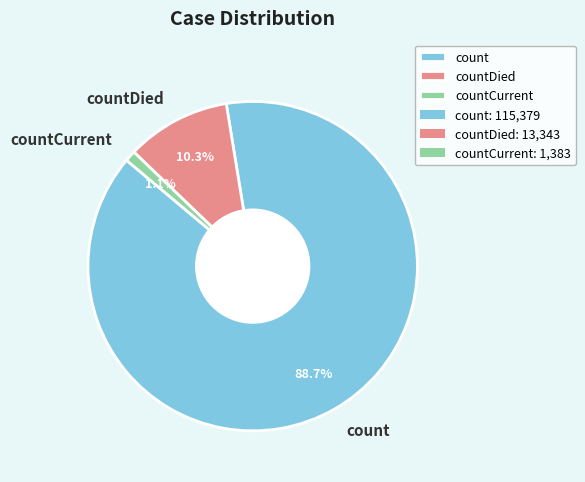

Does any single category account for the majority?

Yes